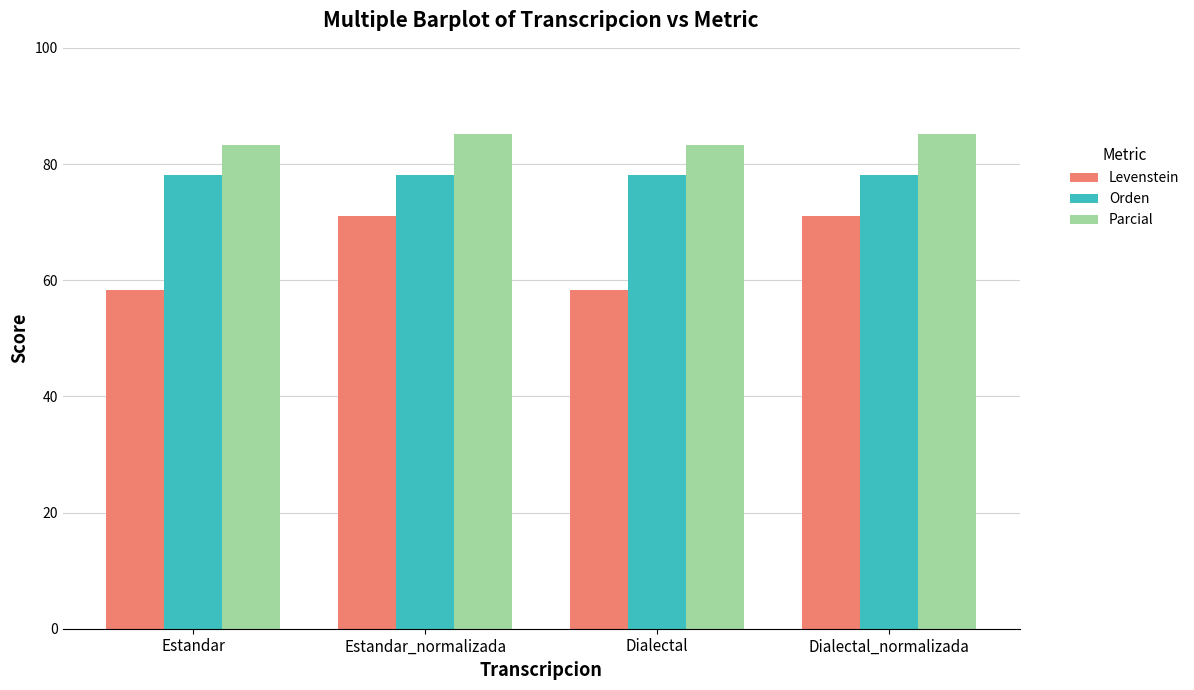

The Orden series shows 109.2 at Estandar. True or false?

False